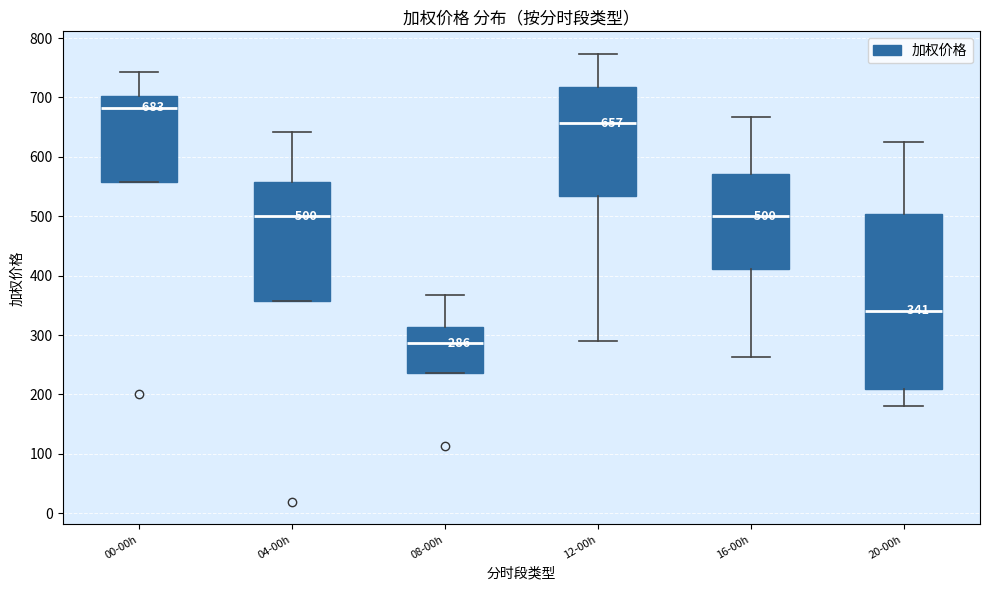

Which box's median line is the lowest?

08-00h